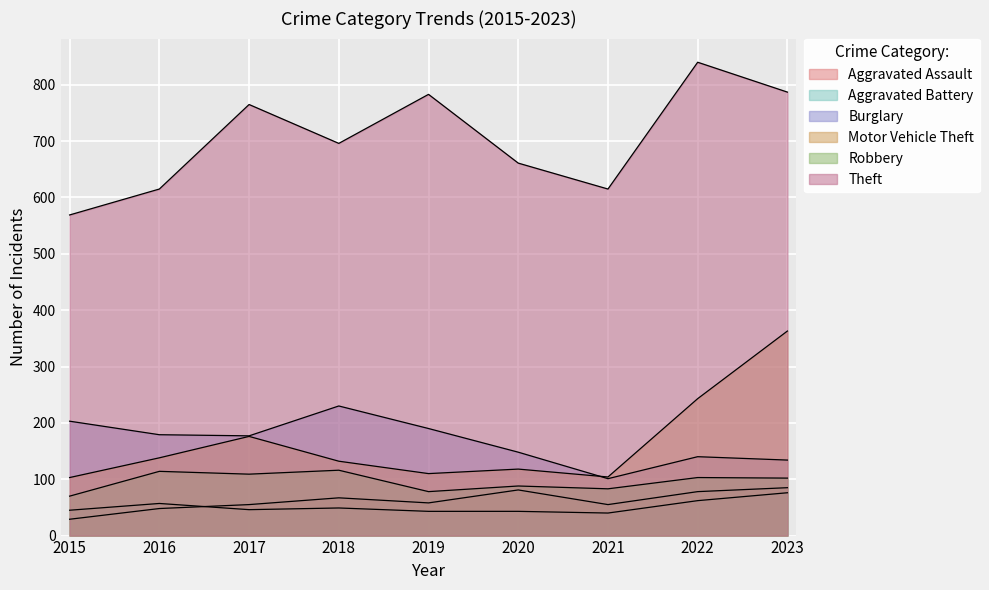

True or false: Theft and Robbery cross at least once.

False